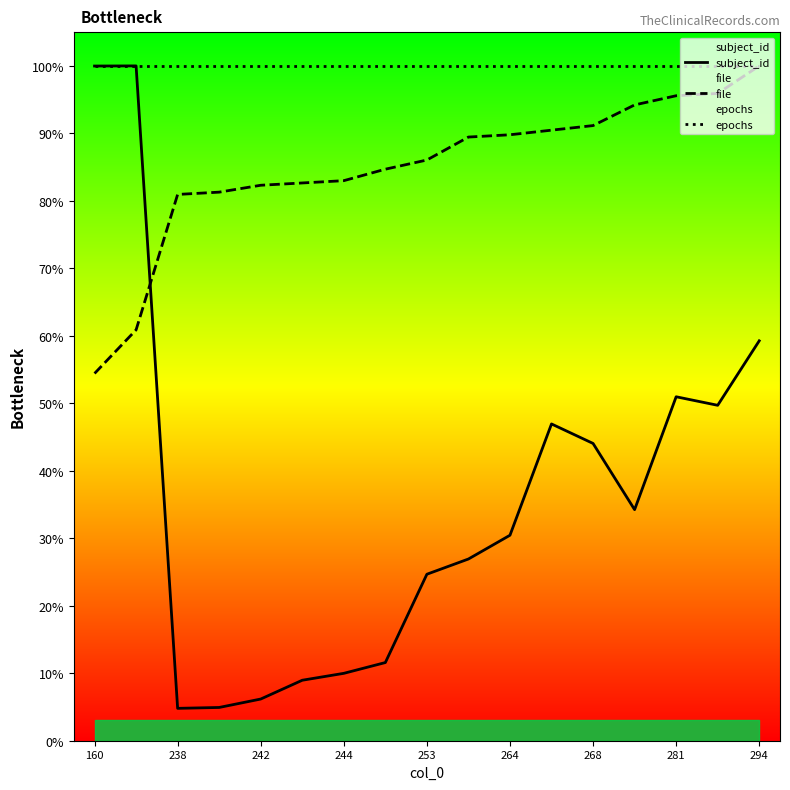

Which series ends up on top after the final intersection of subject_id and file?

file